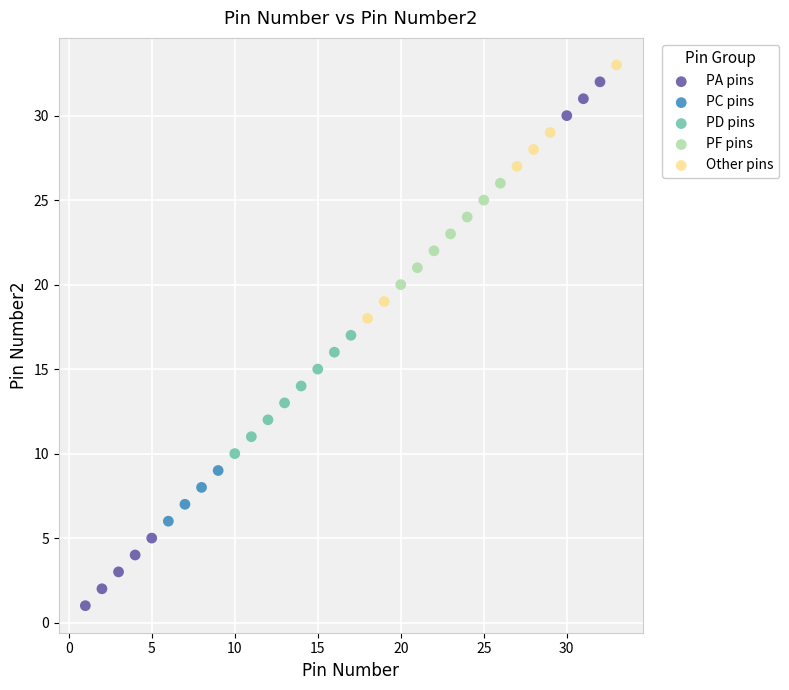

Which series has the widest spread of Y values?

PA pins